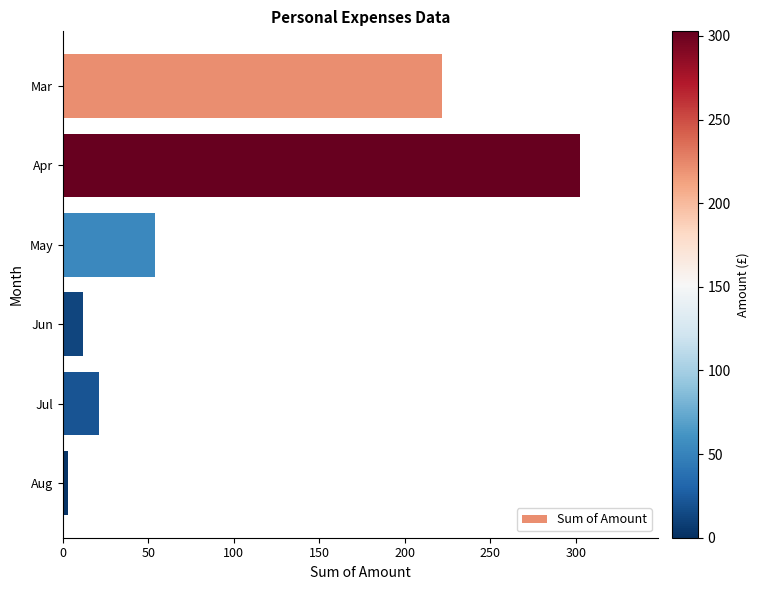

What is the change in value from Mar to Jun?

-210.0